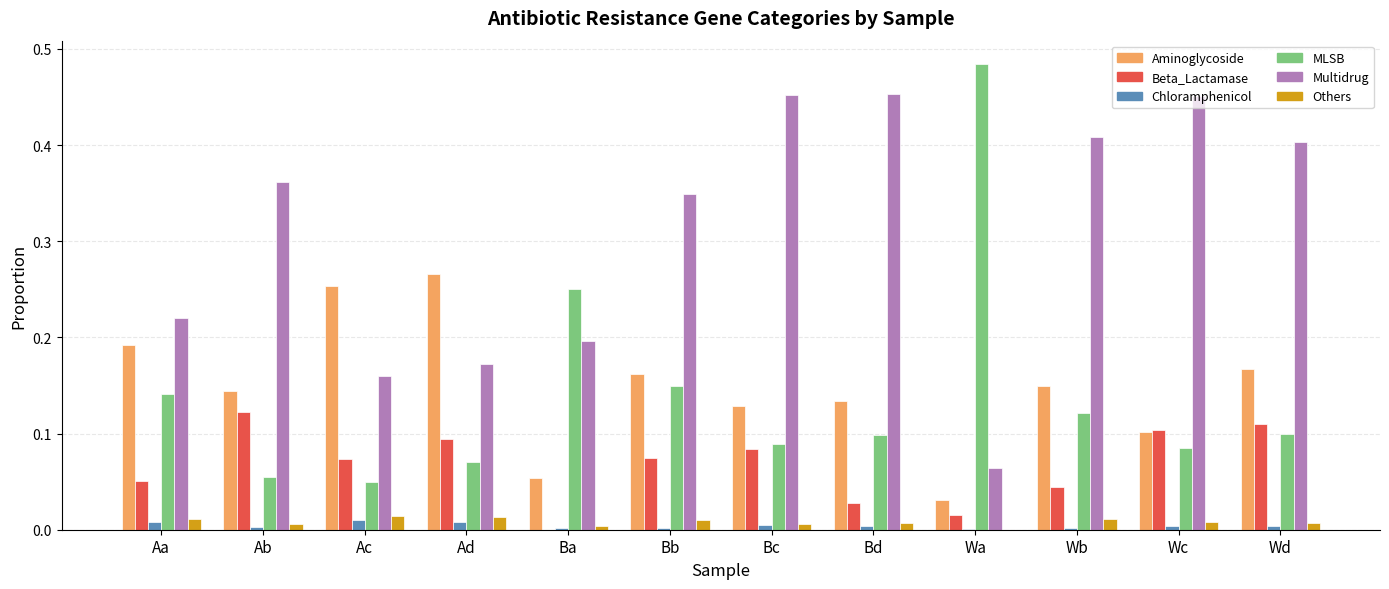

Are the bars horizontal?

No